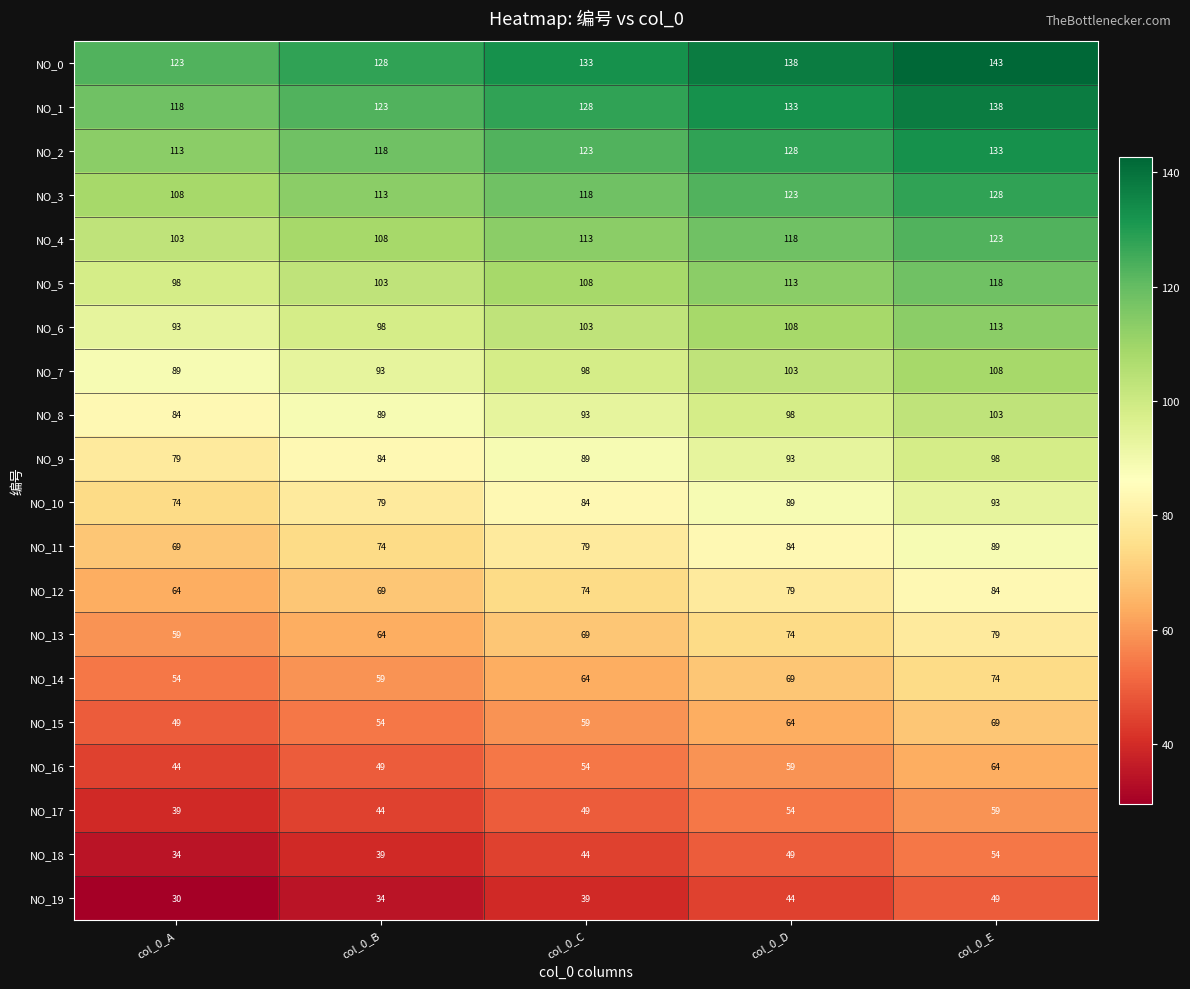

The value of NO_9 at col_0_C is 89. True or false?

True